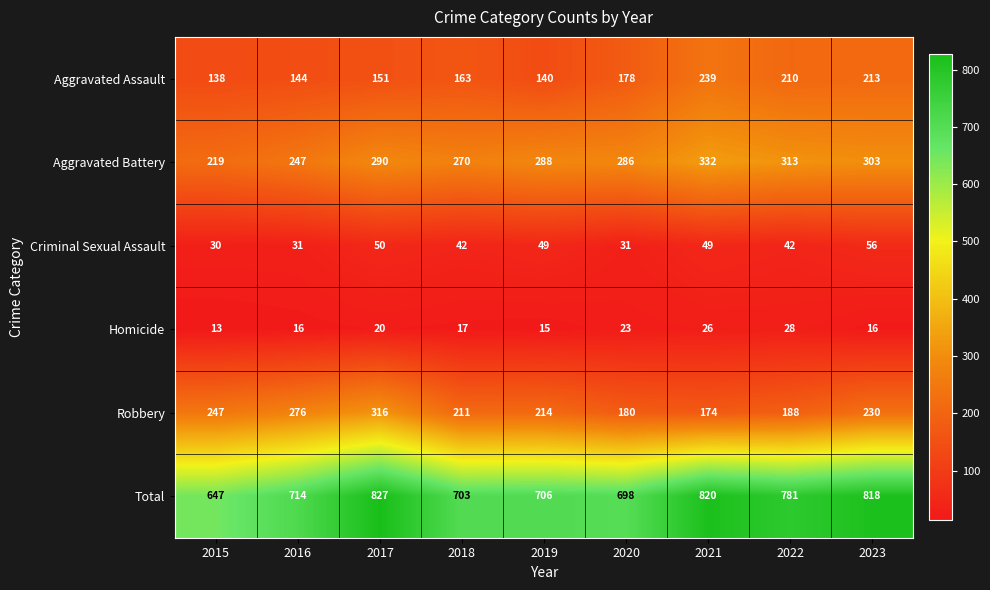

Which label corresponds to the largest value in the chart?

2017